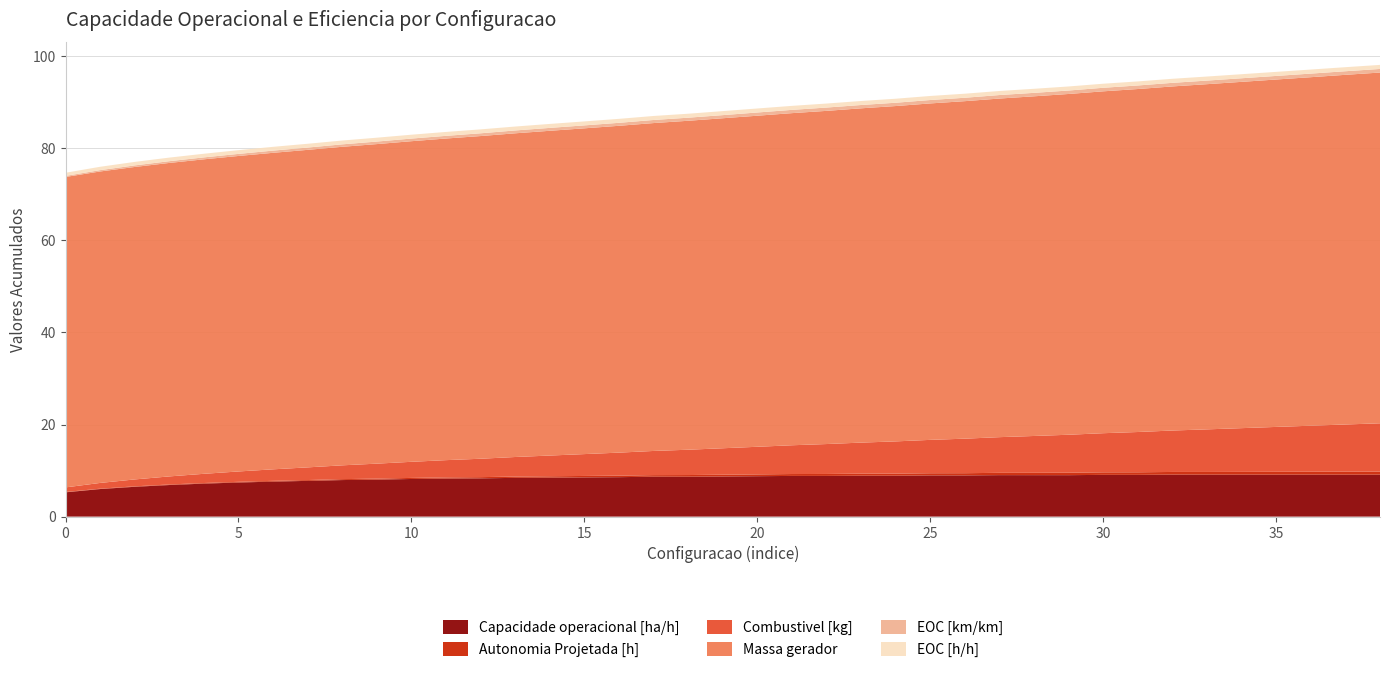

Reading left to right, extract all data points from this chart.

Capacidade operacional [ha/h]: 0=5.3	1=6.0	2=6.5	3=6.9	4=7.2	5=7.4	6=7.6	7=7.8	8=7.9	9=8.0	10=8.2	11=8.3	12=8.3	13=8.4	14=8.5	15=8.5	16=8.6	17=8.7	18=8.7	19=8.7	20=8.8	21=8.8	22=8.8	23=8.9	24=8.9	25=9.0	26=9.0	27=9.0	28=9.0	29=9.0	30=9.1	31=9.1	32=9.1	33=9.1	34=9.1	35=9.1	36=9.1	37=9.1	38=9.1
Autonomia Projetada [h]: 0=0.1	1=0.1	2=0.1	3=0.1	4=0.1	5=0.1	6=0.2	7=0.2	8=0.2	9=0.2	10=0.2	11=0.2	12=0.3	13=0.3	14=0.3	15=0.3	16=0.3	17=0.3	18=0.4	19=0.4	20=0.4	21=0.4	22=0.4	23=0.4	24=0.5	25=0.5	26=0.5	27=0.5	28=0.5	29=0.5	30=0.6	31=0.6	32=0.6	33=0.6	34=0.6	35=0.6	36=0.6	37=0.7	38=0.7
Combustivel [kg]: 0=1.0	1=1.2	2=1.5	3=1.8	4=2.0	5=2.2	6=2.5	7=2.8	8=3.0	9=3.2	10=3.5	11=3.8	12=4.0	13=4.2	14=4.5	15=4.8	16=5.0	17=5.2	18=5.5	19=5.8	20=6.0	21=6.2	22=6.5	23=6.8	24=7.0	25=7.2	26=7.5	27=7.8	28=8.0	29=8.2	30=8.5	31=8.8	32=9.0	33=9.2	34=9.5	35=9.8	36=10.0	37=10.2	38=10.5
Massa gerador: 0=67.4	1=67.7	2=67.9	3=68.1	4=68.3	5=68.5	6=68.8	7=69.0	8=69.2	9=69.4	10=69.6	11=69.9	12=70.1	13=70.3	14=70.5	15=70.8	16=71.0	17=71.2	18=71.5	19=71.7	20=71.9	21=72.1	22=72.4	23=72.6	24=72.8	25=73.1	26=73.3	27=73.5	28=73.8	29=74.0	30=74.3	31=74.5	32=74.7	33=75.0	34=75.2	35=75.5	36=75.7	37=76.0	38=76.2
EOC [km/km]: 0=0.2	1=0.3	2=0.3	3=0.4	4=0.4	5=0.5	6=0.5	7=0.5	8=0.5	9=0.6	10=0.6	11=0.6	12=0.6	13=0.6	14=0.6	15=0.6	16=0.7	17=0.7	18=0.7	19=0.7	20=0.7	21=0.7	22=0.7	23=0.7	24=0.7	25=0.7	26=0.7	27=0.8	28=0.8	29=0.8	30=0.8	31=0.8	32=0.8	33=0.8	34=0.8	35=0.8	36=0.8	37=0.8	38=0.8
EOC [h/h]: 0=0.7	1=0.7	2=0.8	3=0.8	4=0.8	5=0.8	6=0.8	7=0.8	8=0.8	9=0.8	10=0.8	11=0.8	12=0.8	13=0.8	14=0.9	15=0.9	16=0.9	17=0.9	18=0.9	19=0.9	20=0.9	21=0.9	22=0.9	23=0.9	24=0.9	25=0.9	26=0.9	27=0.9	28=0.9	29=0.9	30=0.9	31=0.9	32=0.9	33=0.9	34=0.9	35=0.9	36=0.9	37=0.9	38=0.9